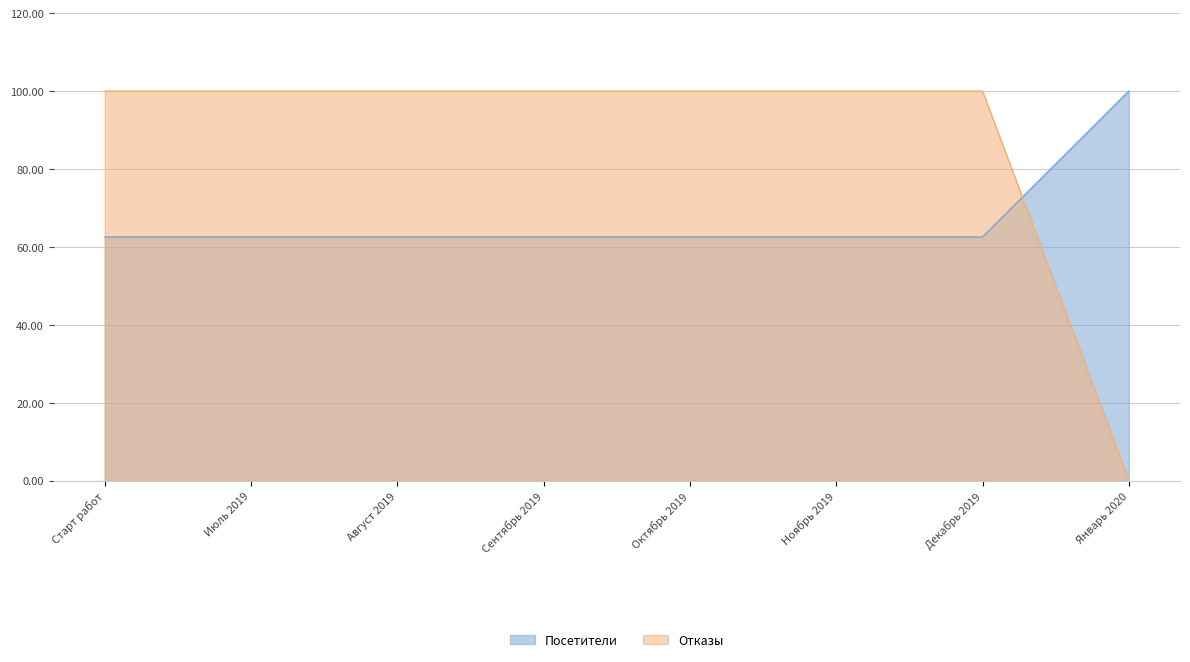

Does the chart have visible grid lines?

Yes